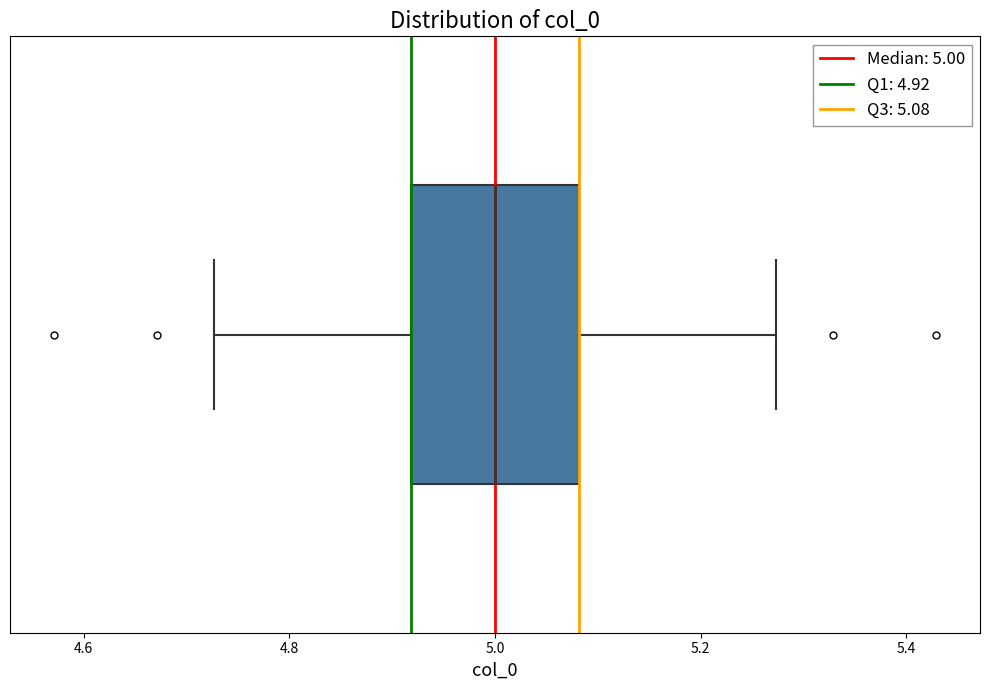

Transcribe this box plot: give where the median line is, the range the box spans, and where the two whiskers end, as read against the x-axis. The values are not printed on the chart, so give them approximately, as read against the axis.

median 5.00, box 4.92 to 5.08, whiskers 4.72 to 5.28